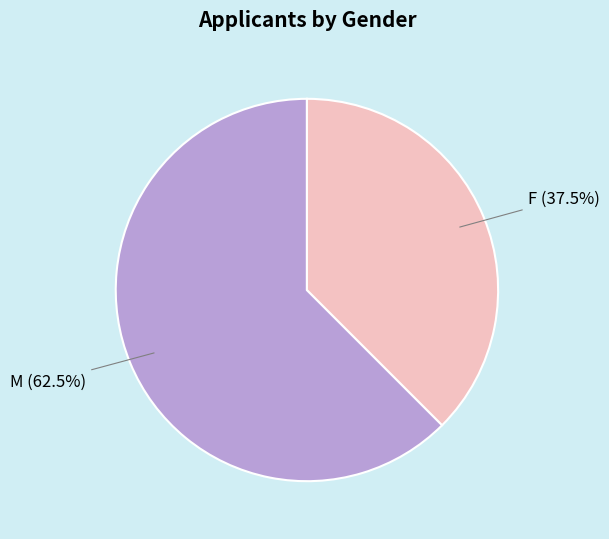

True or false: F accounts for 23% of the total.

False